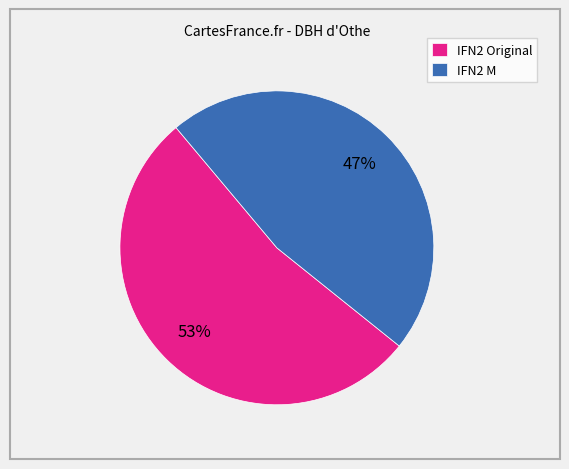

Is the sum of IFN2 M and IFN2 Original greater than half?

Yes